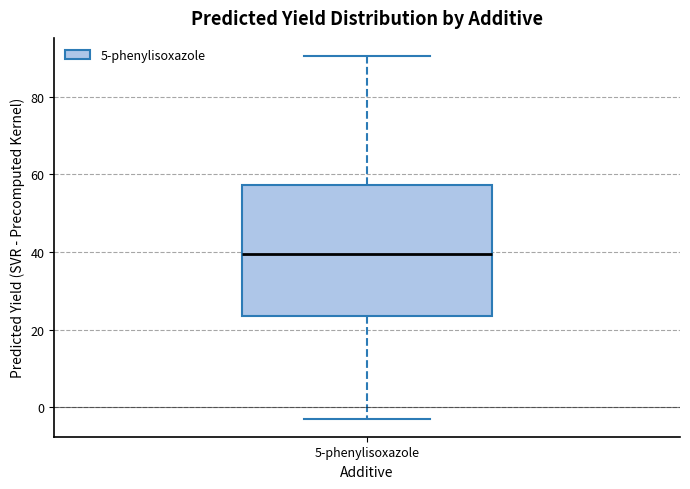

Transcribe this box plot: give where the median line is, the range the box spans, and where the two whiskers end, as read against the y-axis. The values are not printed on the chart, so give them approximately, as read against the axis.

median 40, box 24 to 58, whiskers -2 to 90